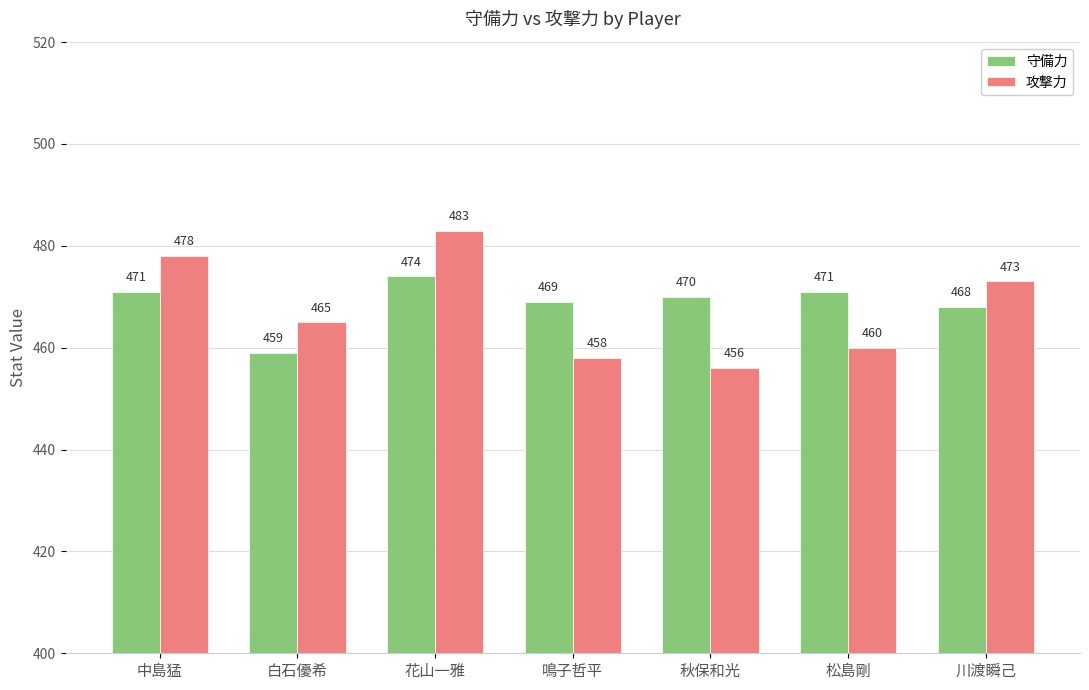

True or false: 守備力 has a value of 196 at 花山一雅.

False